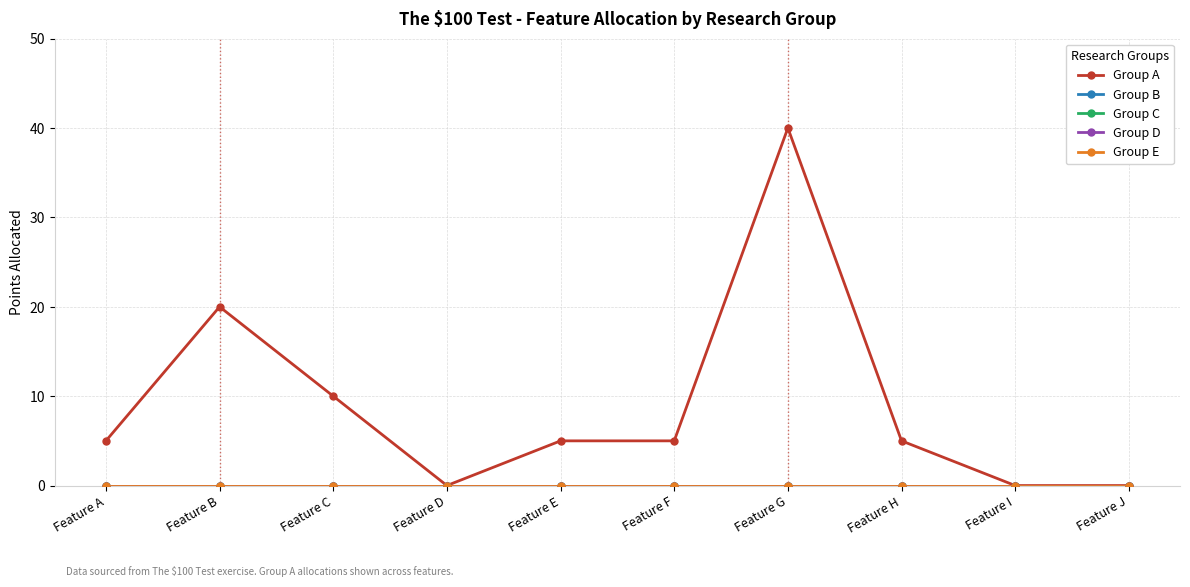

What is the difference between the second highest and second lowest values in the Group A series?

20